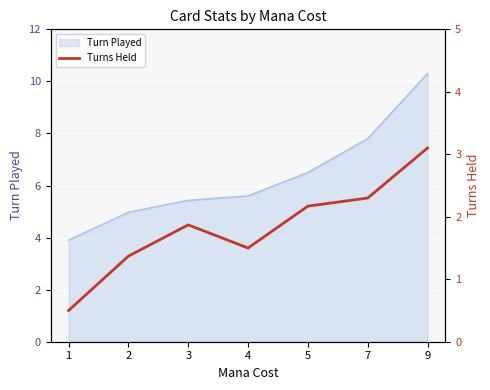

Which category has the highest value across all series?

9